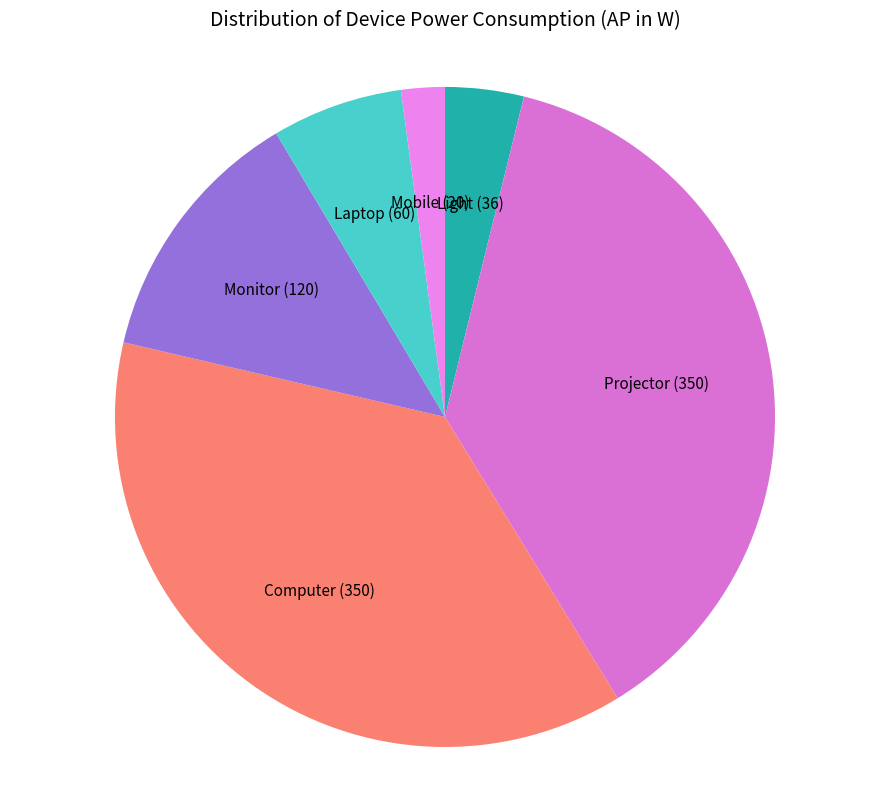

Do Projector (350) and Computer (350) together represent more than half of the pie?

Yes